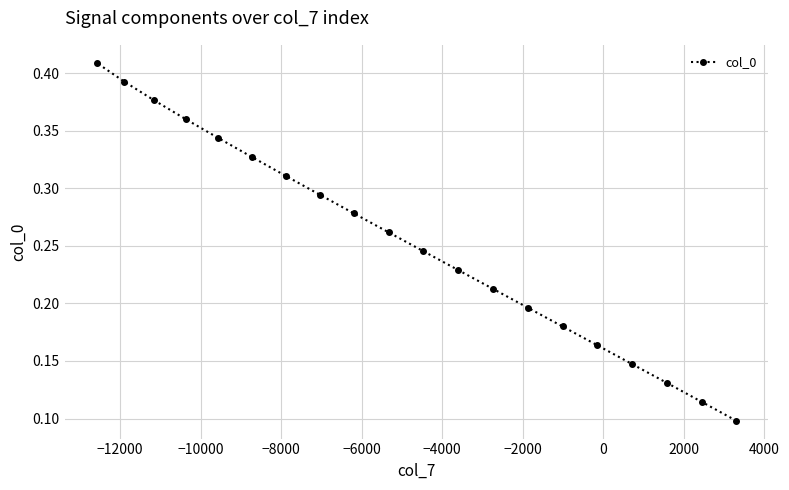

How many values are between 0 and 1?

20